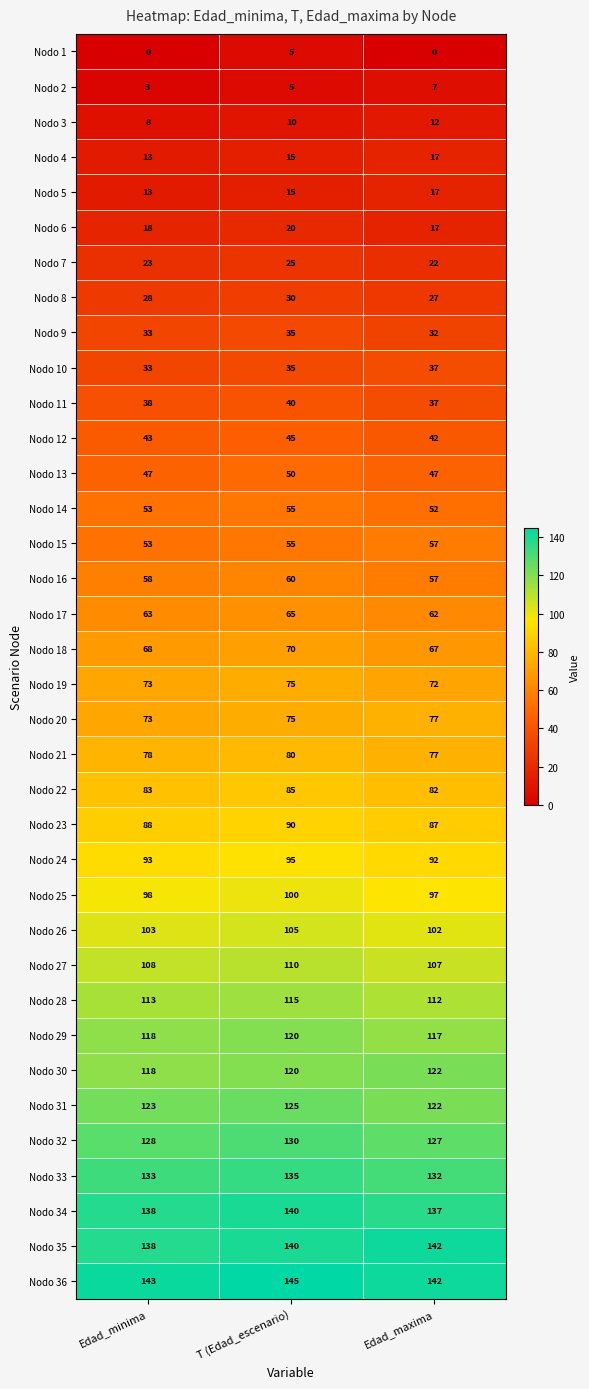

Read the Nodo 29 value at Edad_minima.

118